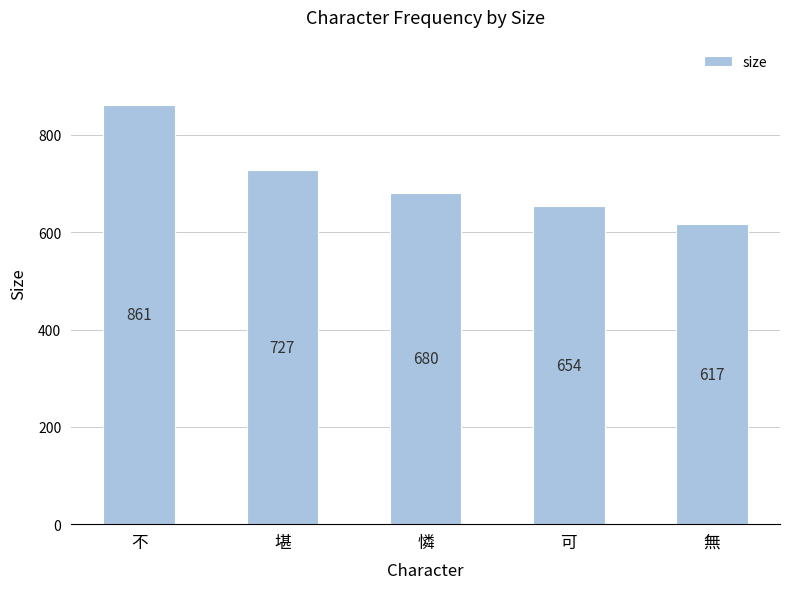

What is the average value?

708